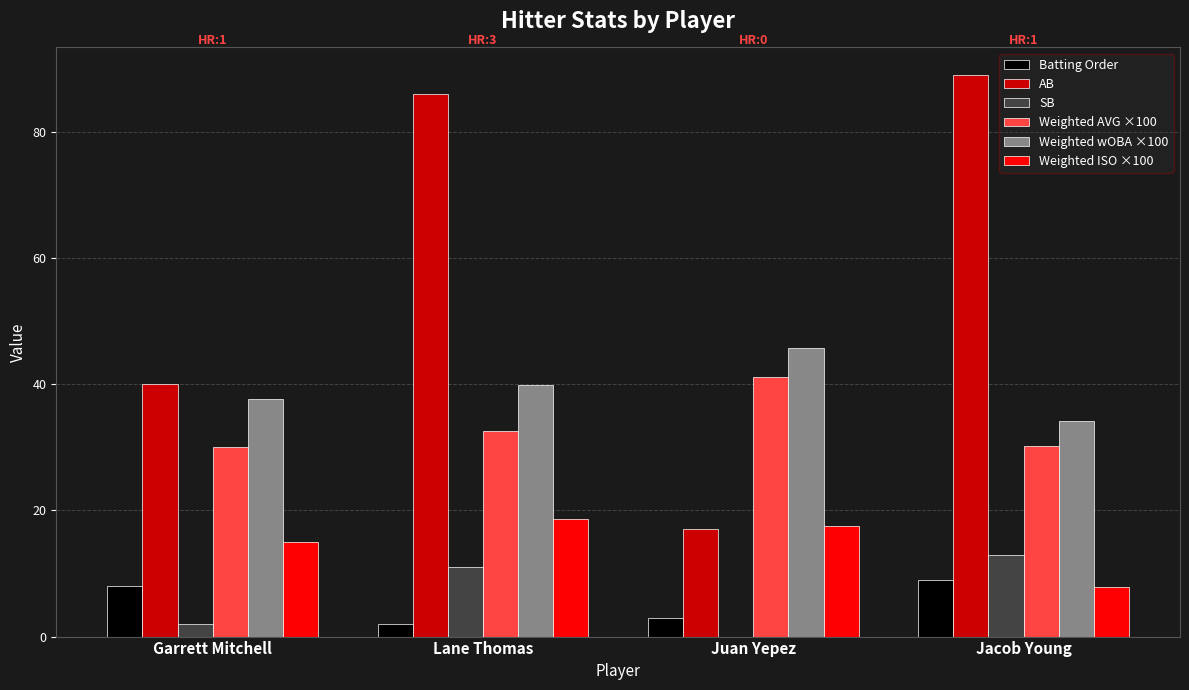

Which series changed the most between Garrett Mitchell and Jacob Young?

AB